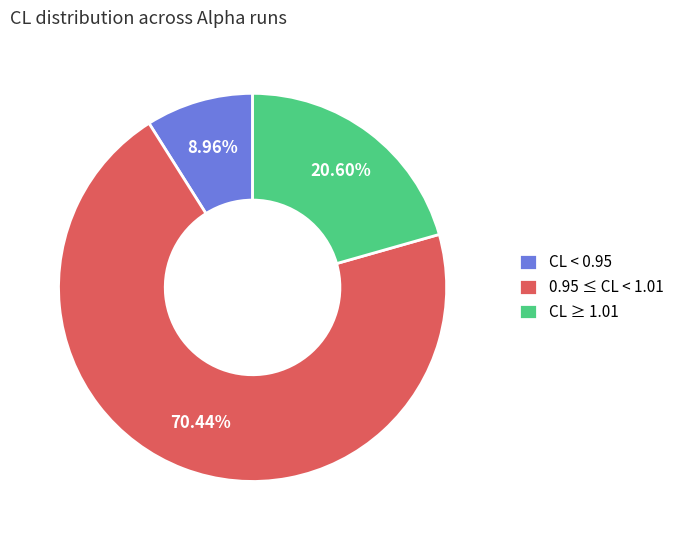

Approximately how many times larger is the value at 0.95 ≤ CL < 1.01 compared to CL ≥ 1.01?

3.4